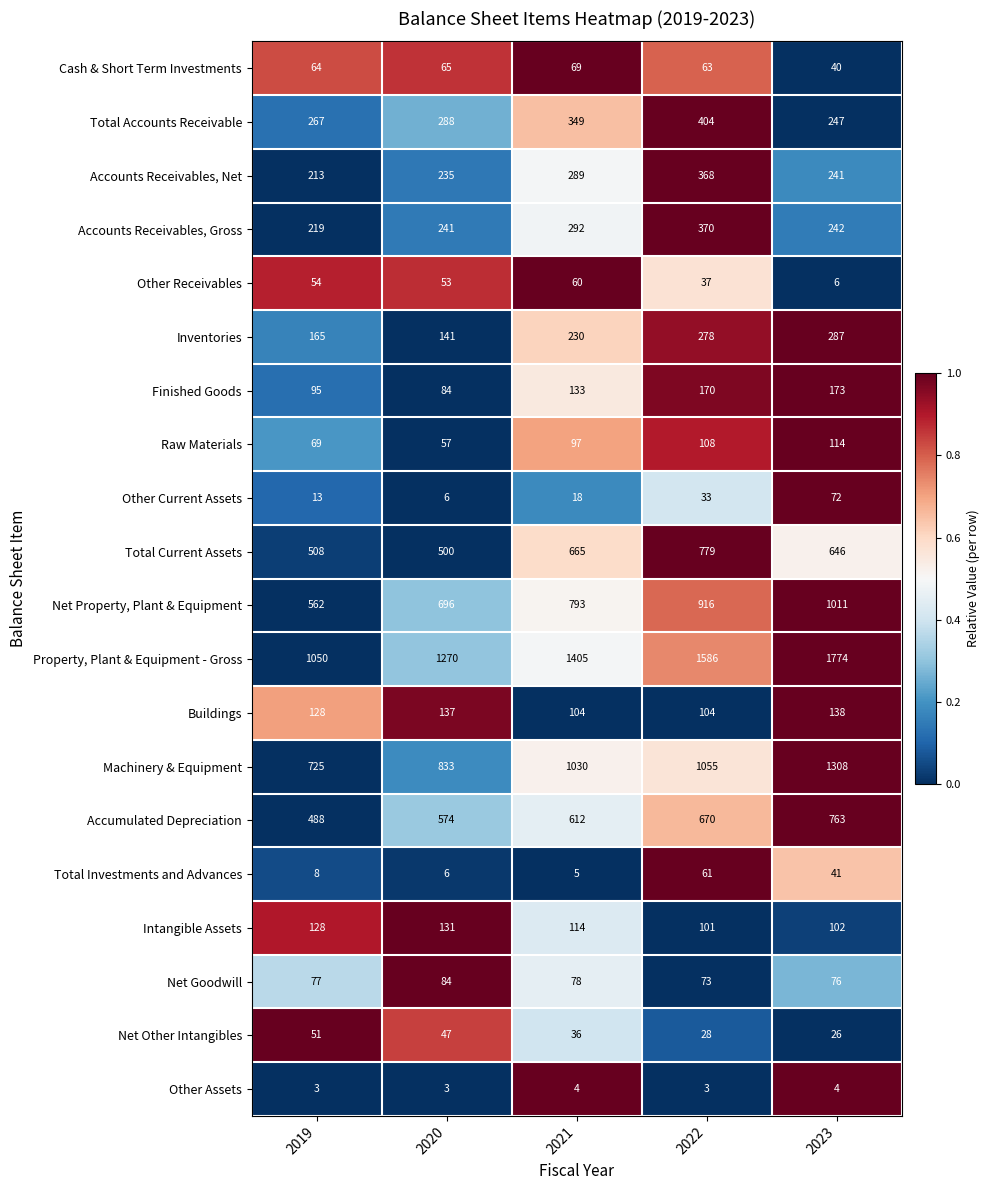

List the series in order of their peak value, highest first.

Property, Plant & Equipment - Gross, Machinery & Equipment, Net Property, Plant & Equipment, Total Current Assets, Accumulated Depreciation, Total Accounts Receivable, Accounts Receivables, Gross, Accounts Receivables, Net, Inventories, Finished Goods, Buildings, Intangible Assets, Raw Materials, Net Goodwill, Other Current Assets, Cash & Short Term Investments, Total Investments and Advances, Other Receivables, Net Other Intangibles, Other Assets